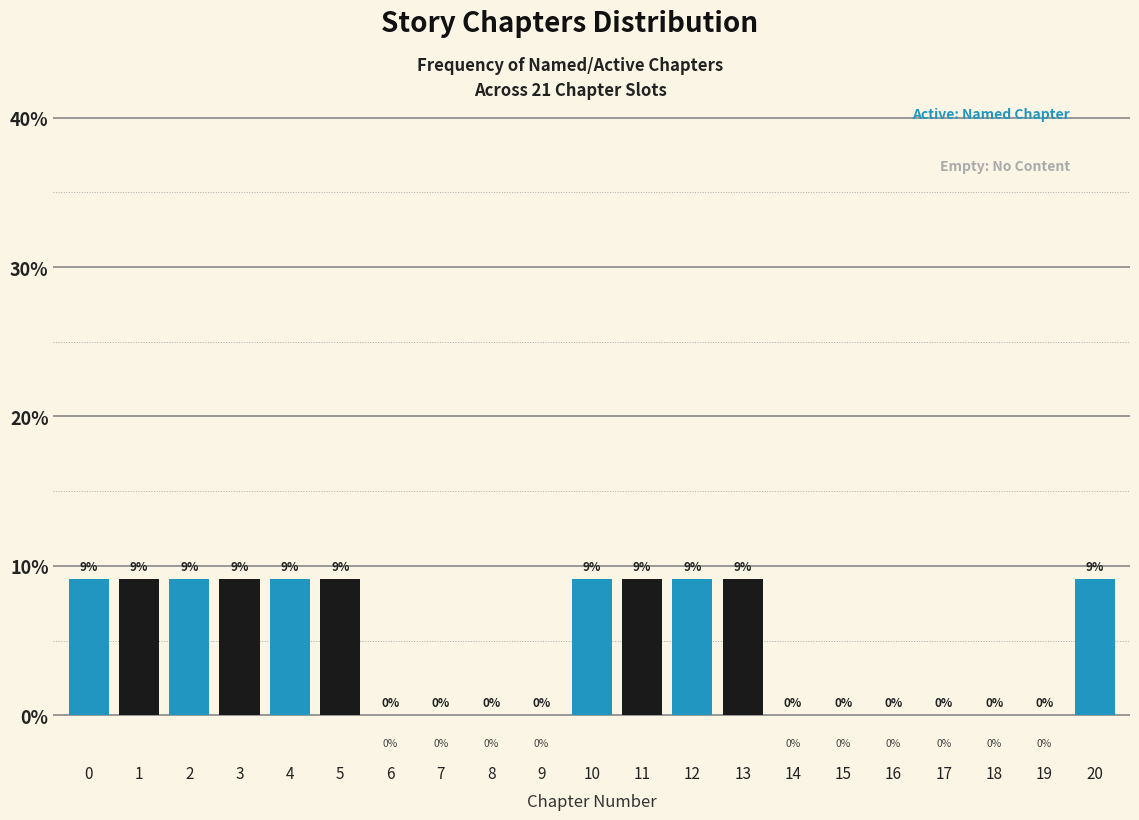

Is it true that the value at 19 is 0.0?

True